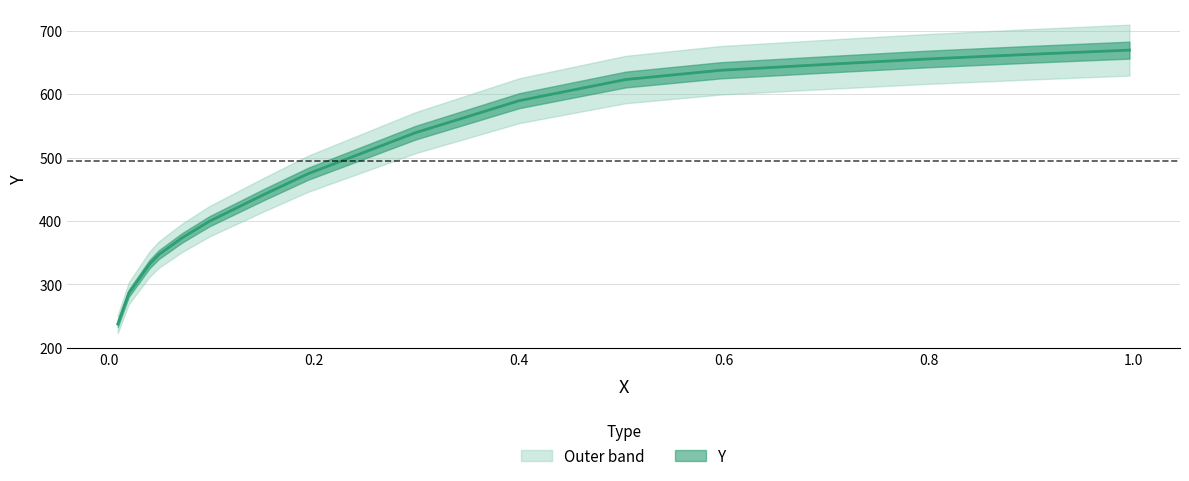

True or false: the data shows 1000.9 at 0.5969.

False